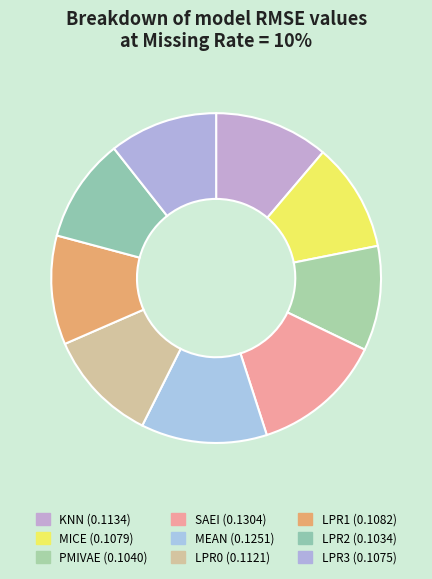

How many slices are in this pie chart?

9